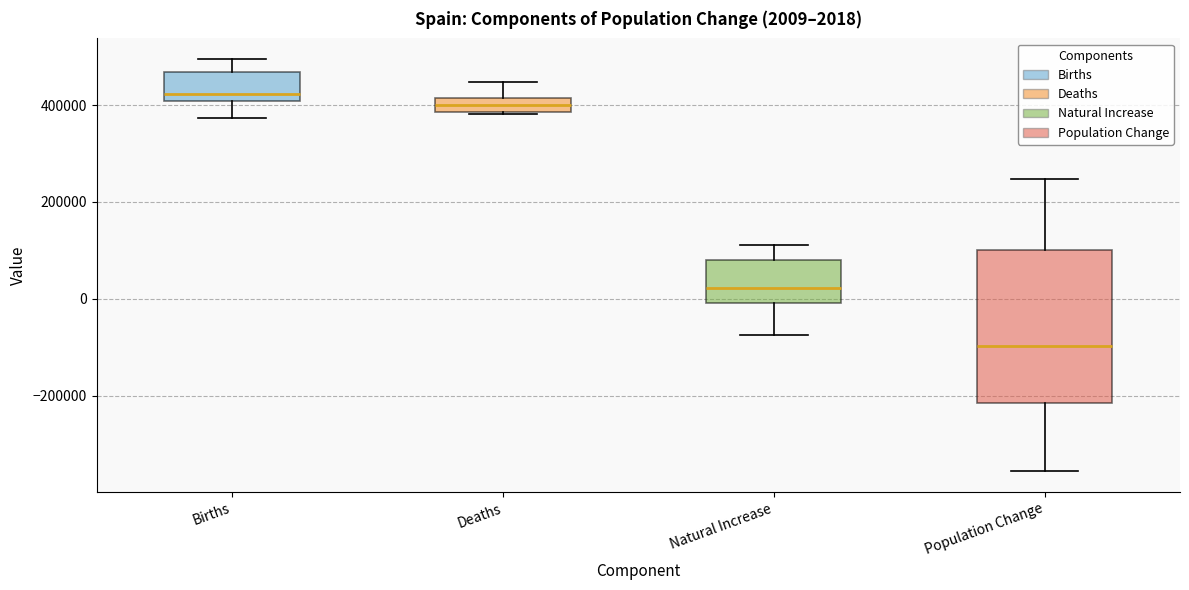

Which box is the tallest, from its lower edge to its upper edge?

Population Change